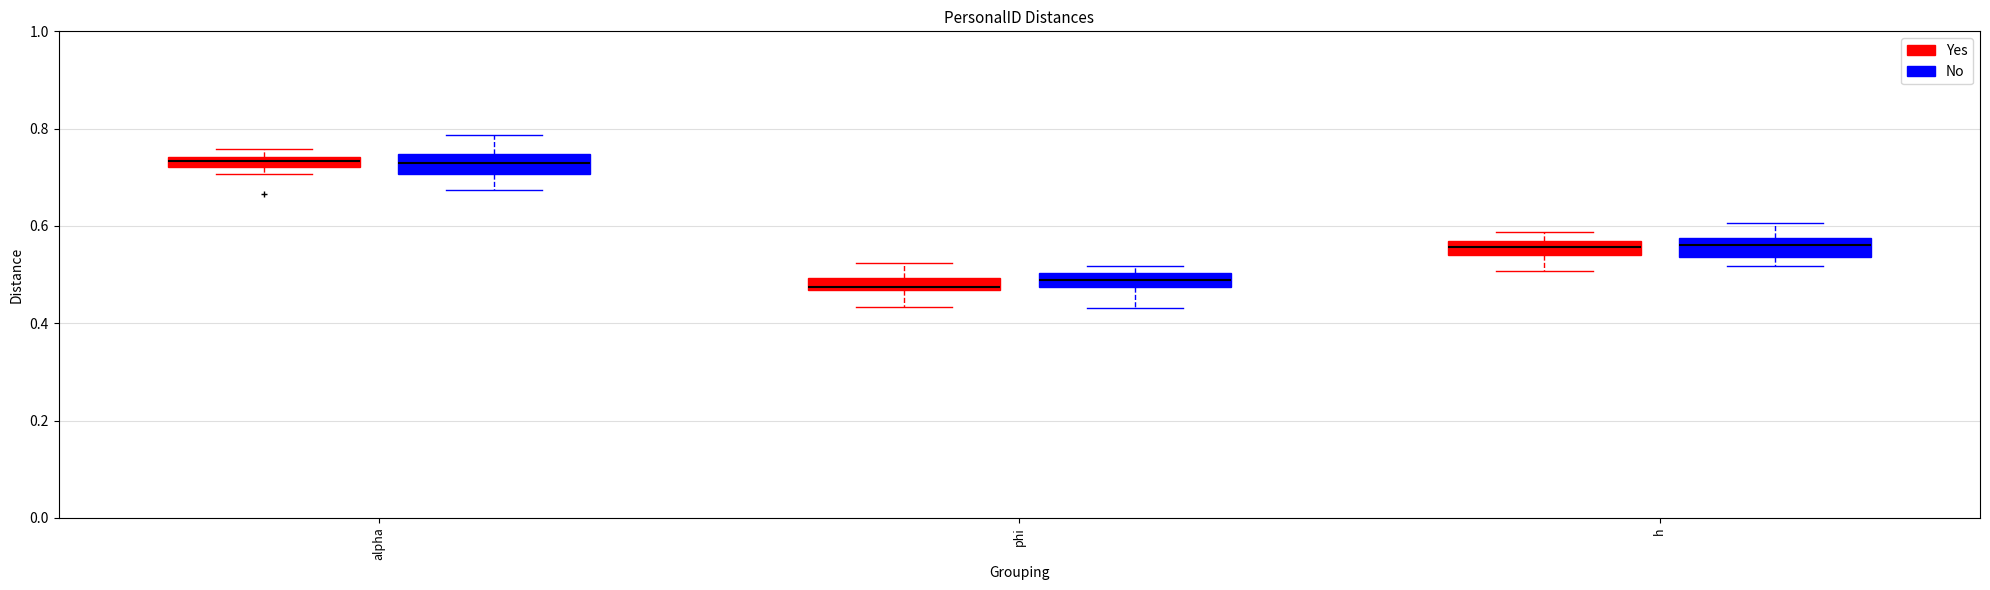

Where does the median line of the box for phi (Yes) sit on the y-axis? The values are not printed on the chart, so give them approximately, as read against the axis.

0.48